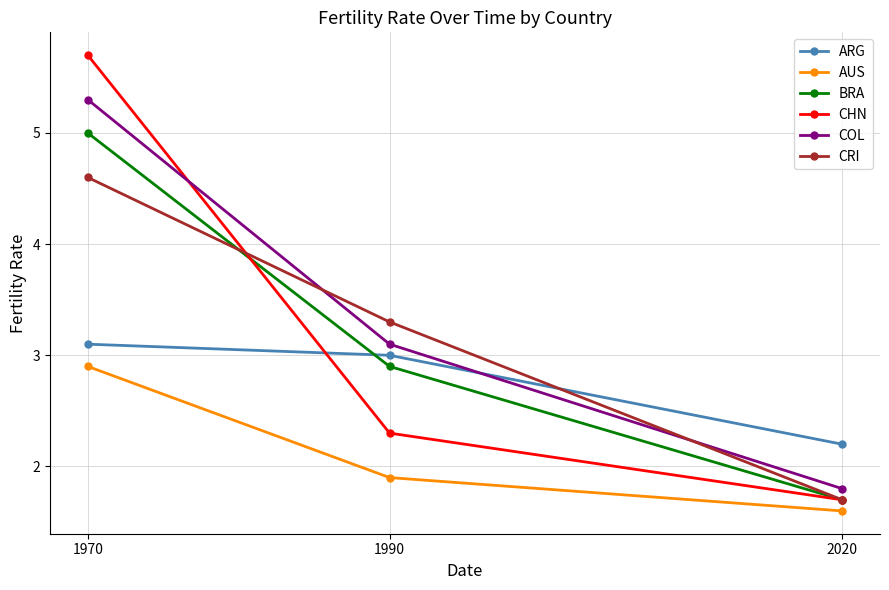

The value of ARG at 1990 is 3.0. True or false?

True